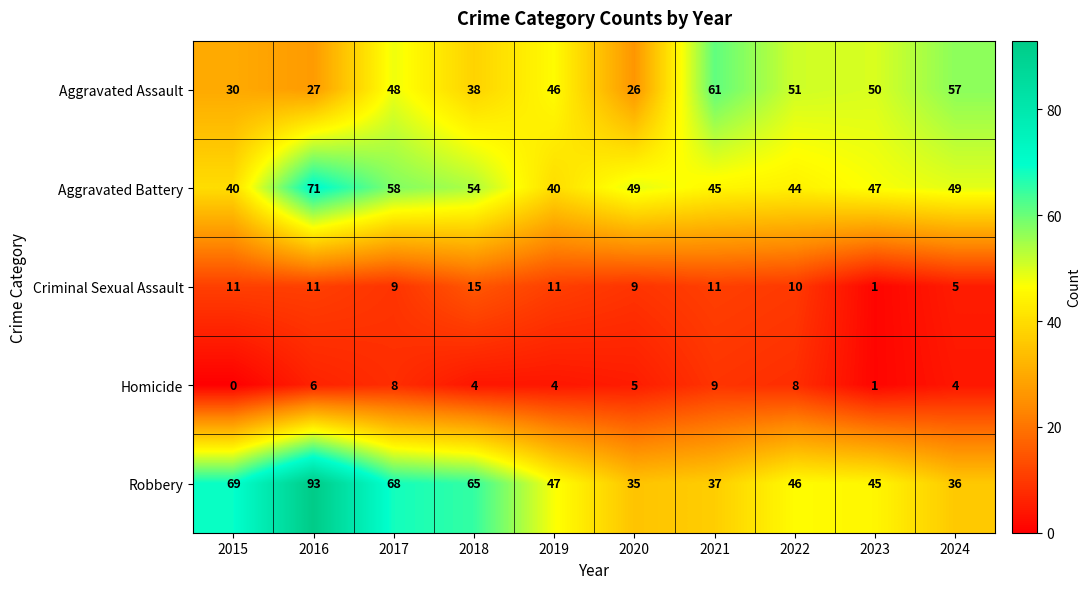

Which series changed the most between 2018 and 2019?

Robbery